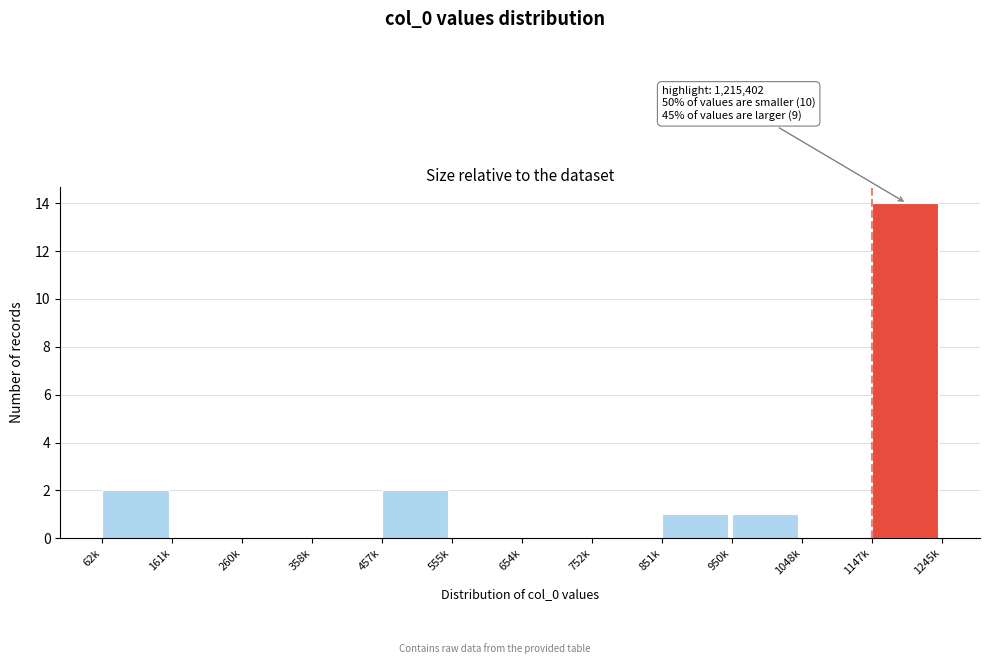

Reading right to left, list all the values displayed in this chart.

1147k=14	1048k=0	950k=1	851k=1	752k=0	654k=0	555k=0	457k=2	358k=0	260k=0	161k=0	62k=2